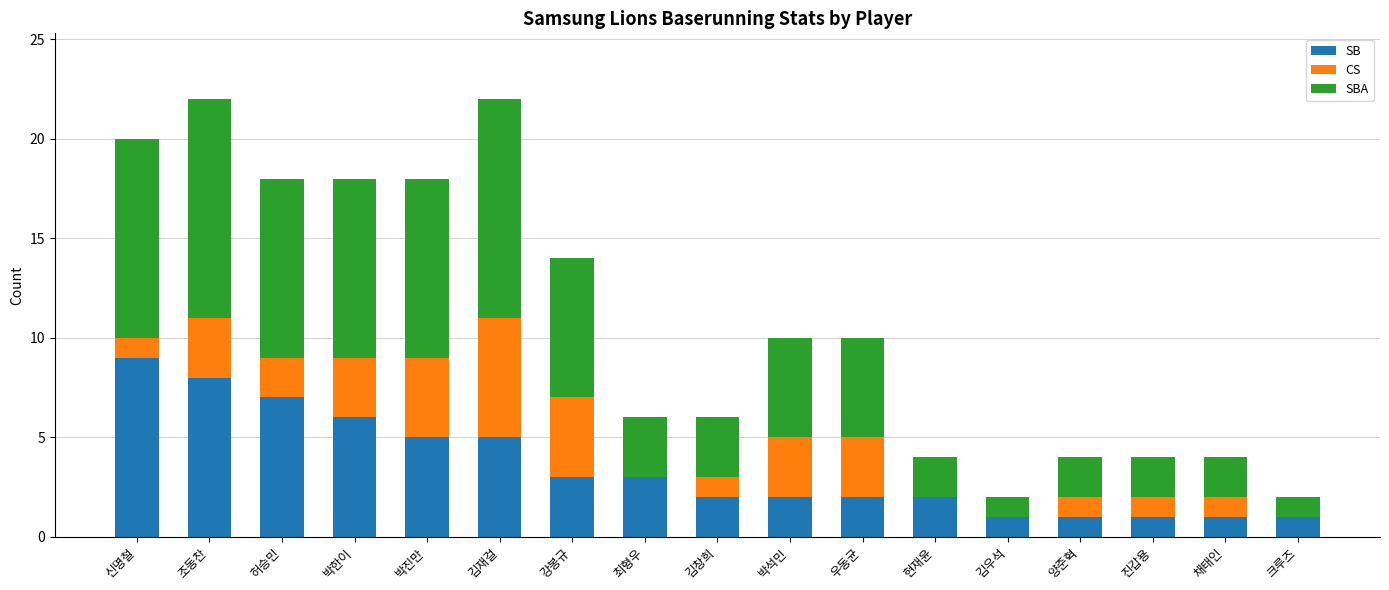

Are the bars horizontal?

No